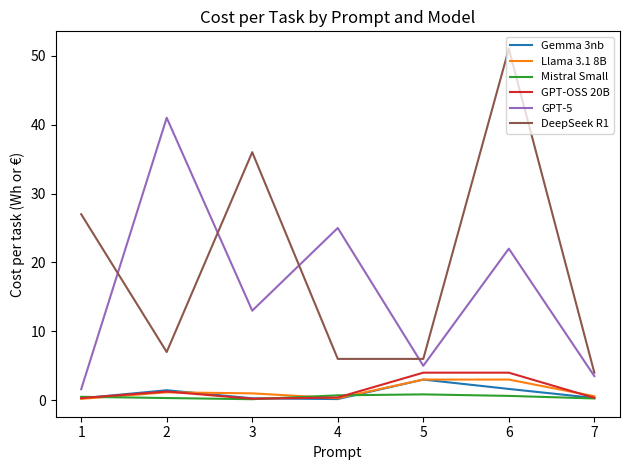

What is the difference between the DeepSeek R1 values at 3 and 5?

30.0